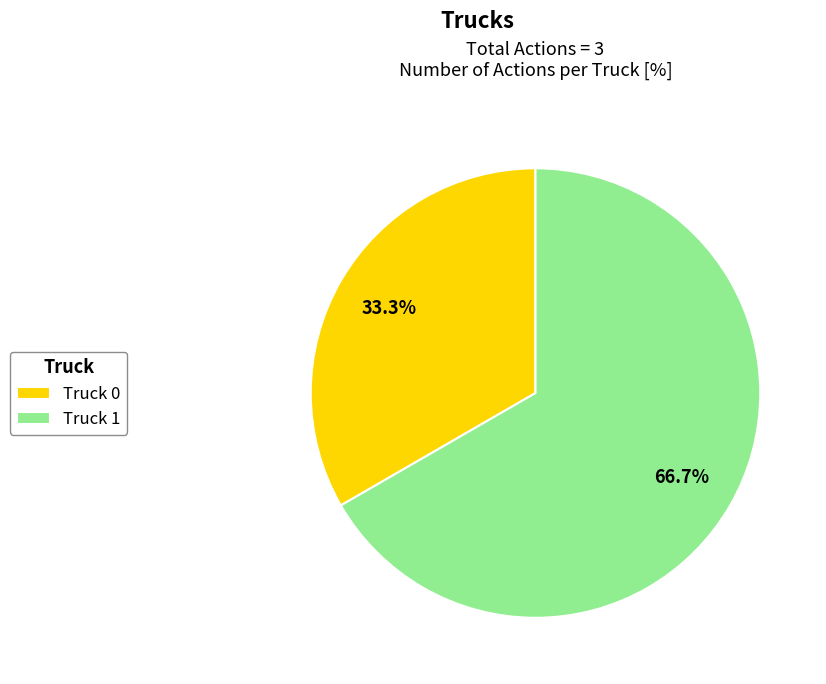

Between Truck 1 and Truck 0, which is larger?

Truck 1